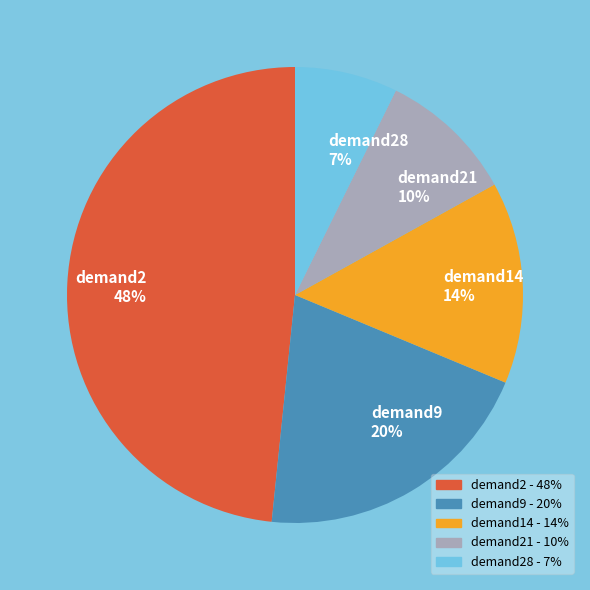

How many segments does this pie chart have?

5